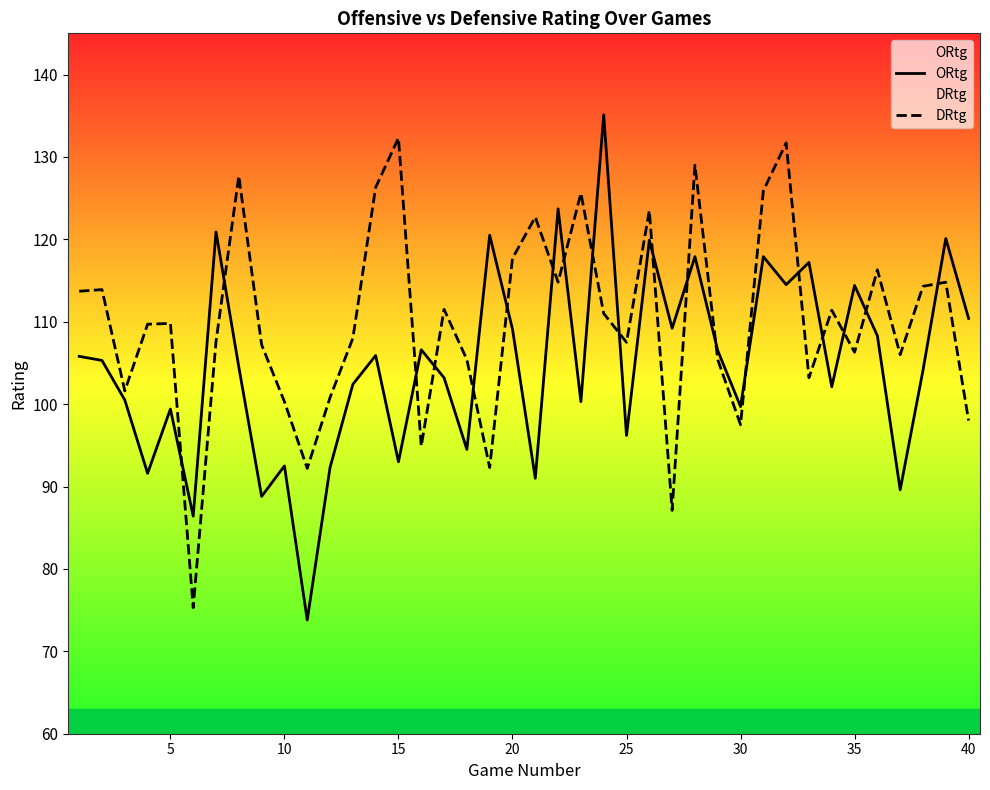

The value of ORtg at 27 is 28.8. True or false?

False